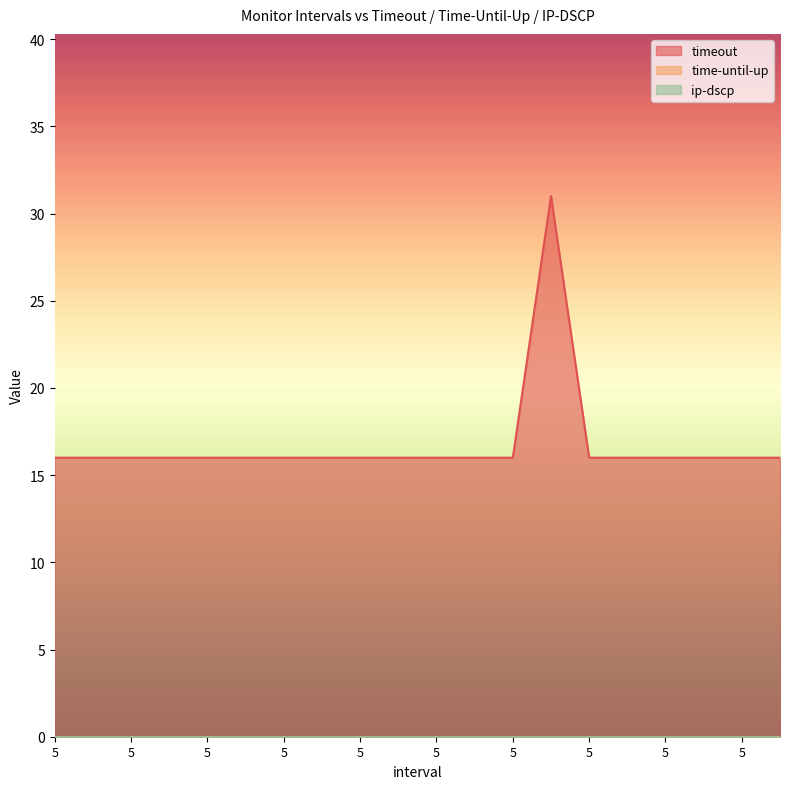

What are all the series names shown in the legend?

timeout, time-until-up, ip-dscp